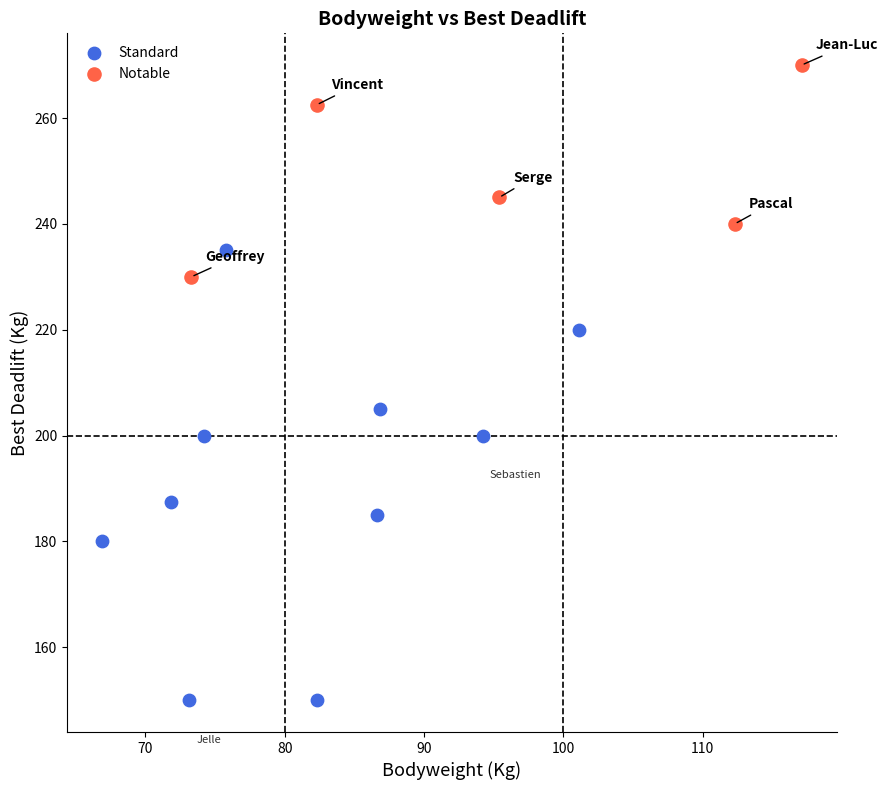

Which series contains the highest Y value?

Notable